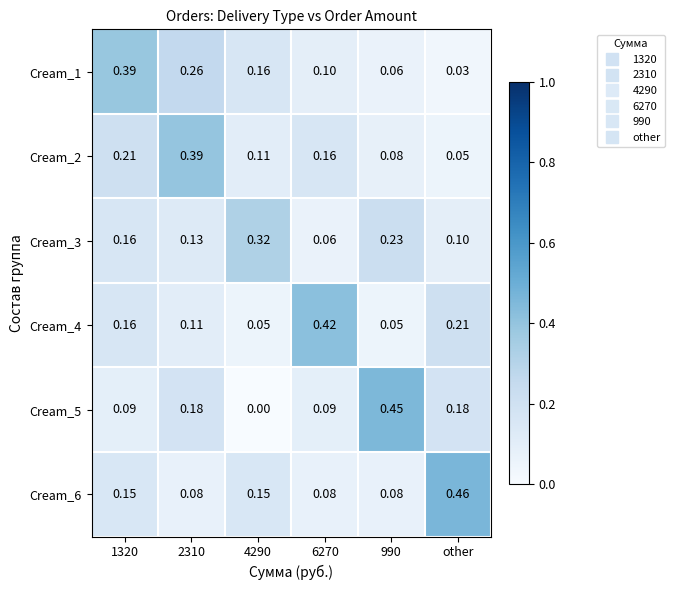

Is the value of Cream_4 at 990 greater than the value of Cream_1 at 6270?

No